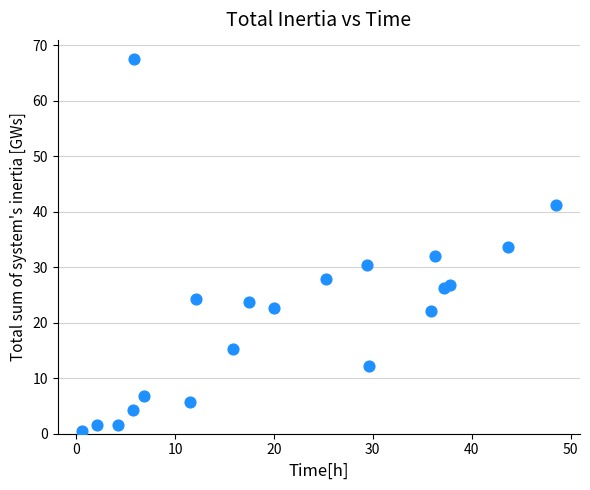

What is the range of X values (max minus min)?

48.0